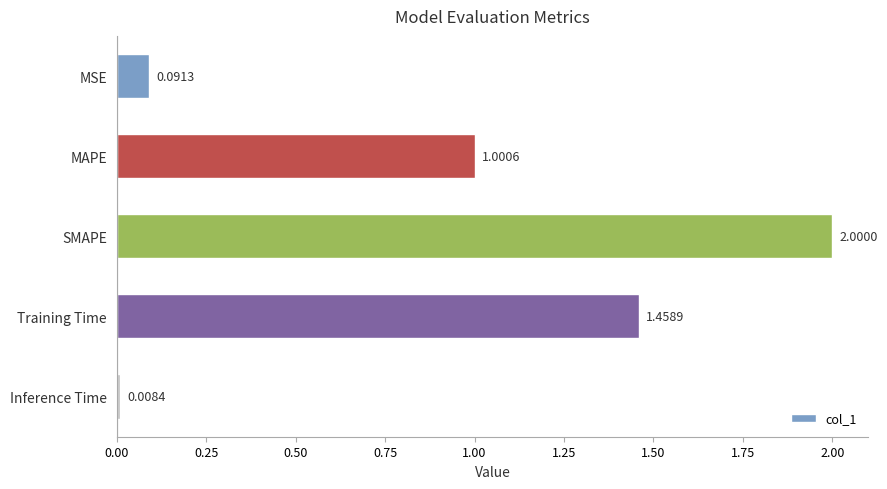

How many bars are there in total?

5